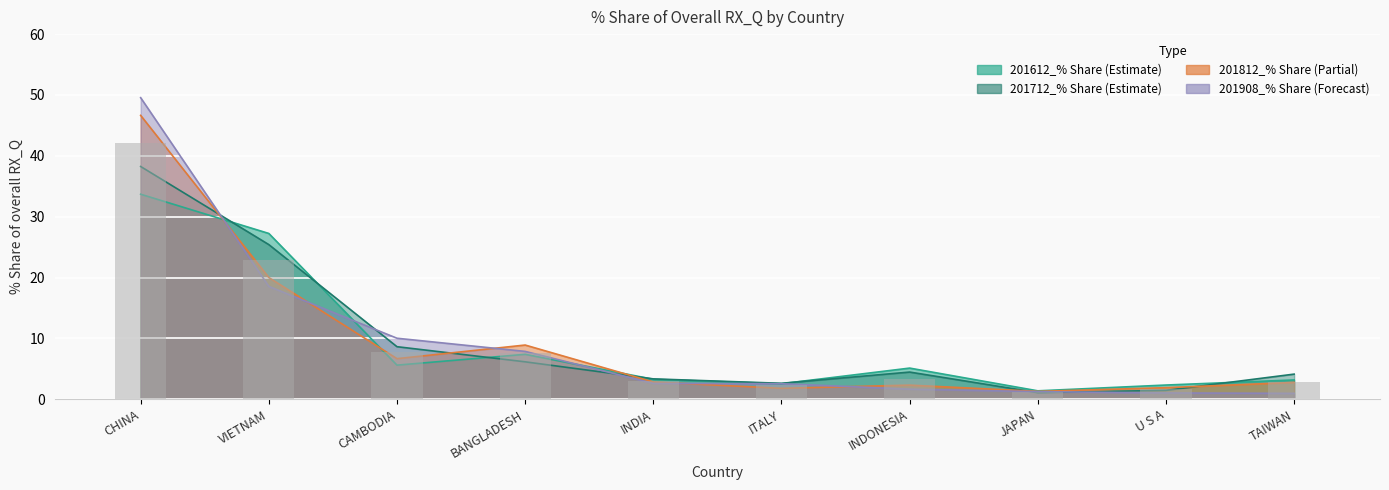

Reading left to right, extract all data points from this chart.

201612_% Share: 33.7	27.2	5.6	7.4	3.3	2.6	5.1	1.4	2.3	3.2
201712_% Share: 38.2	25.4	8.6	6.2	3.4	2.6	4.5	1.1	1.5	4.1
201812_% Share: 46.6	20.0	6.7	8.9	2.8	1.8	2.3	1.3	1.9	2.8
201908_% Share: 49.6	18.6	10.0	7.9	2.6	2.6	1.7	1.3	1.0	1.0